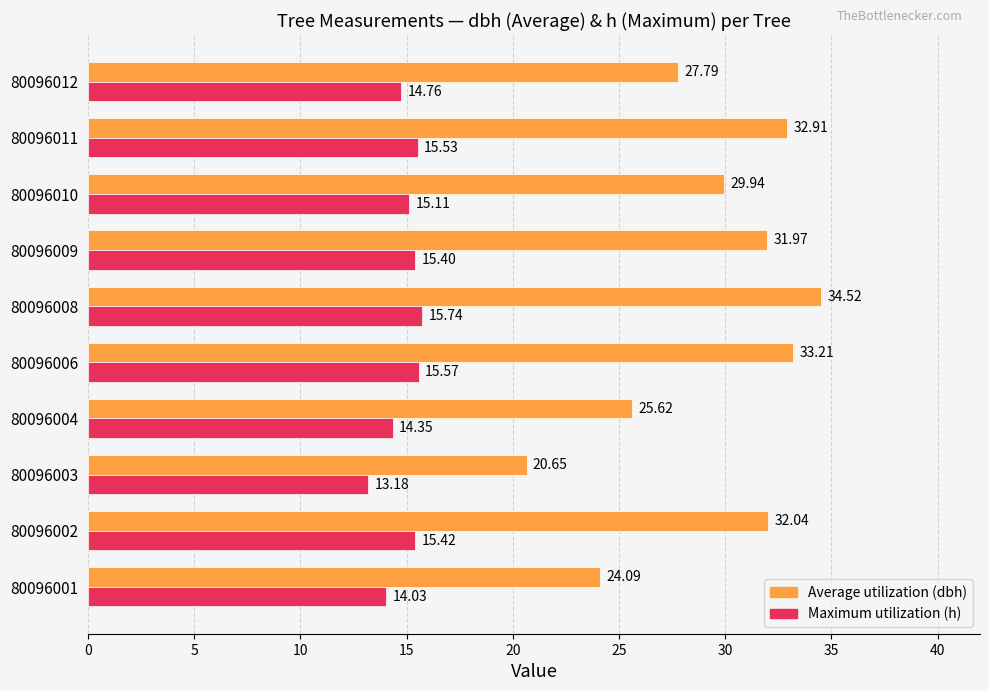

Rank the series by their average value, from lowest to highest.

Maximum utilization (h), Average utilization (dbh)